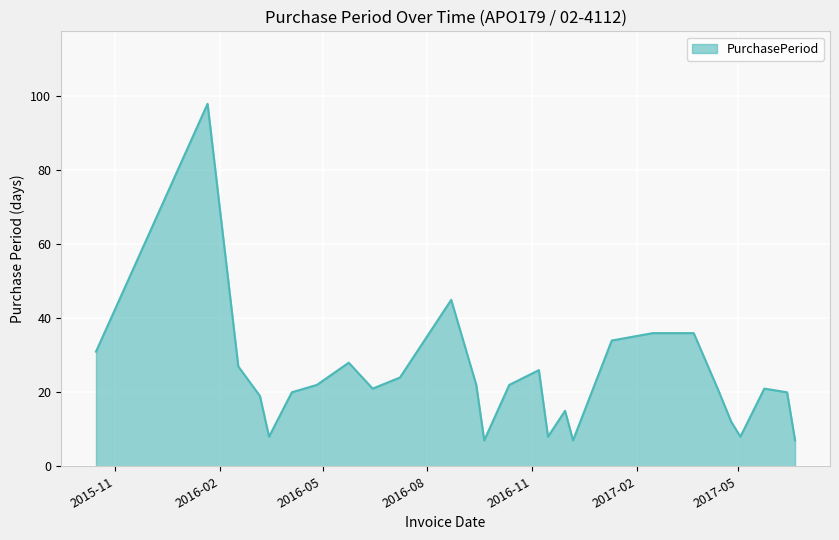

What is the smallest value displayed?

7